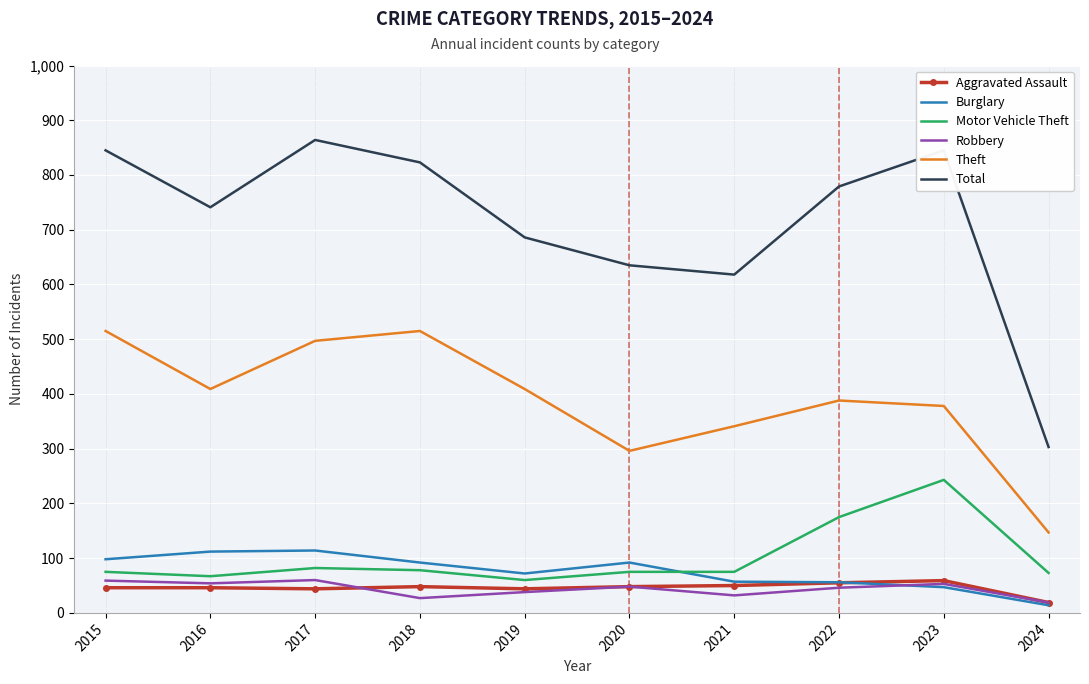

True or false: Motor Vehicle Theft and Total cross at least once.

False